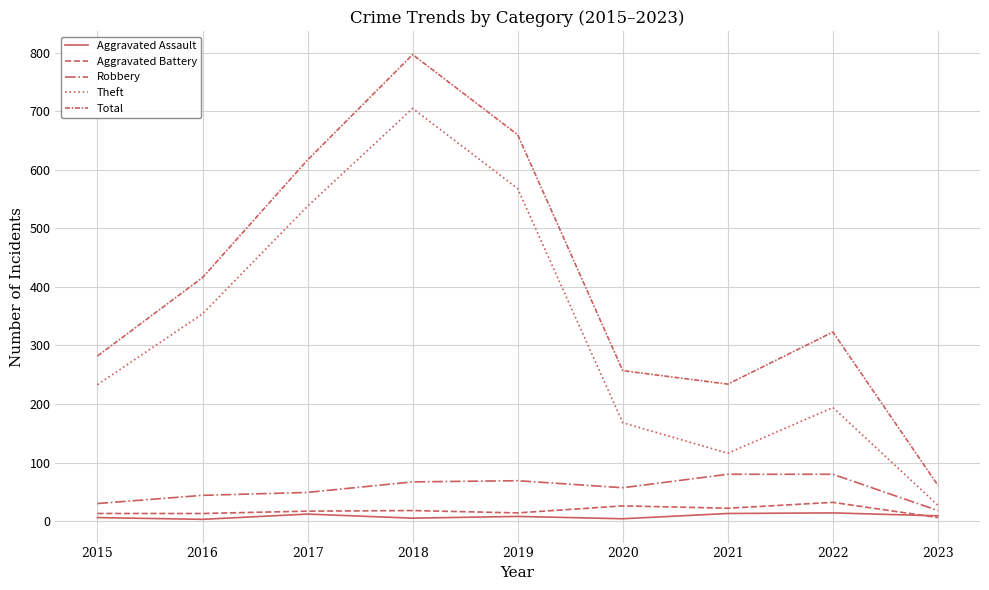

Does the chart have visible grid lines?

Yes